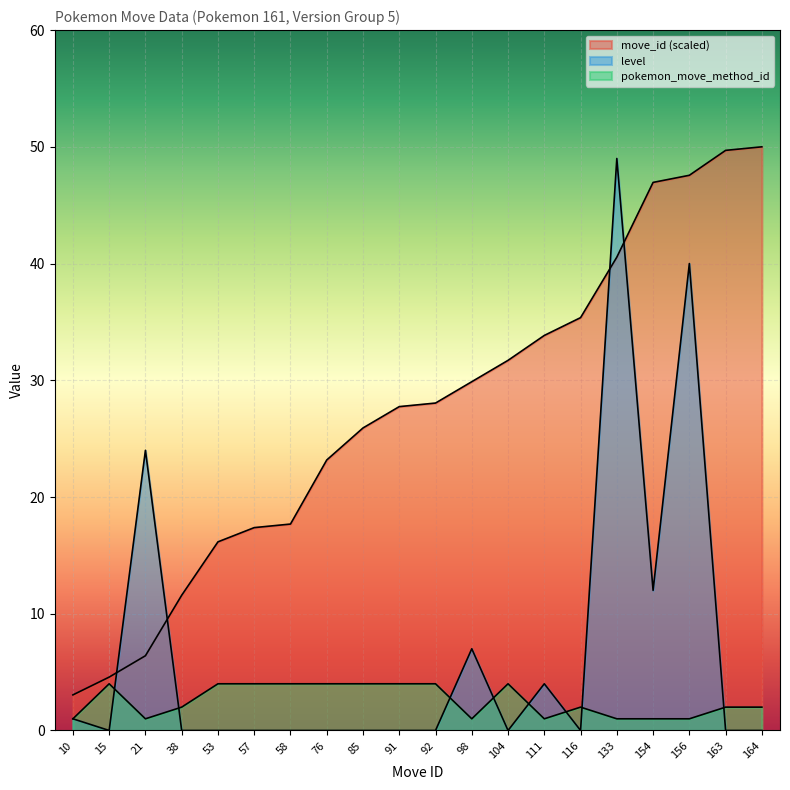

At how many categories does at least one series exceed 31?

8